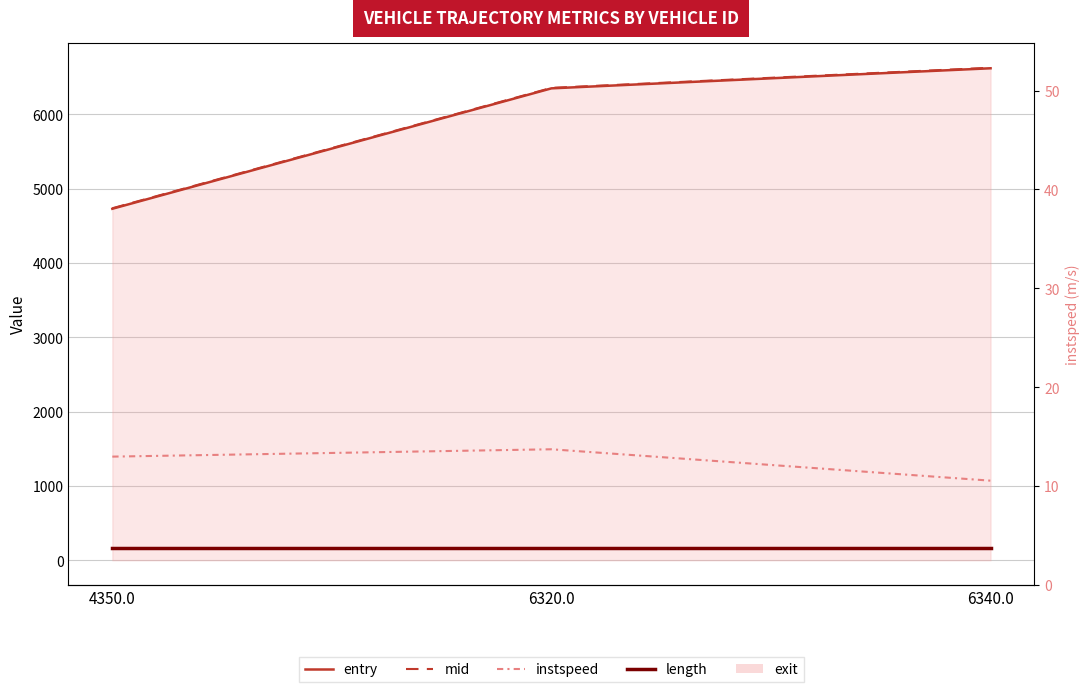

At which category does the chart reach its peak across all series?

6340.0